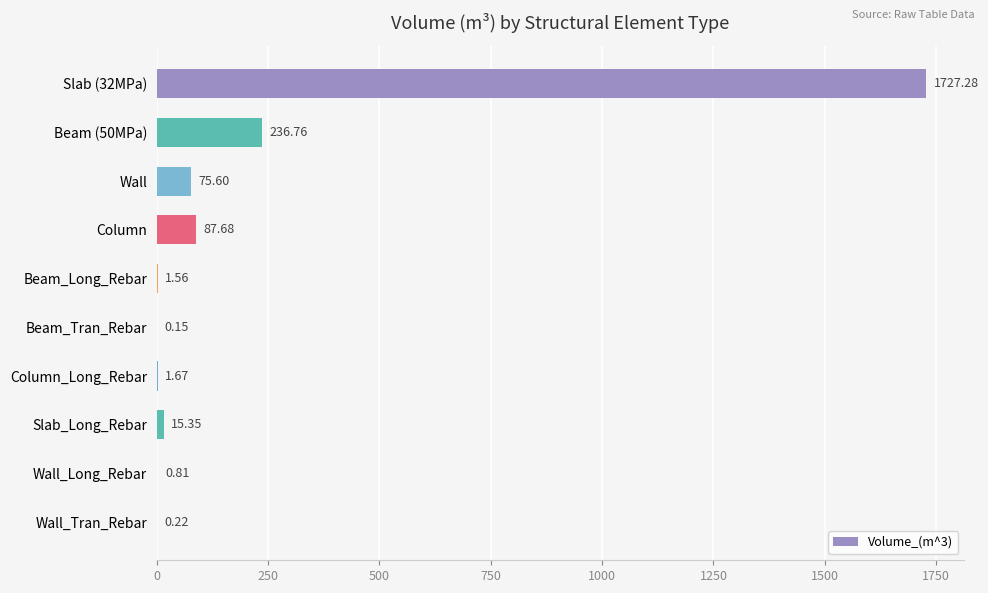

What is the sum of the values at Beam_Tran_Rebar and Wall?

75.8